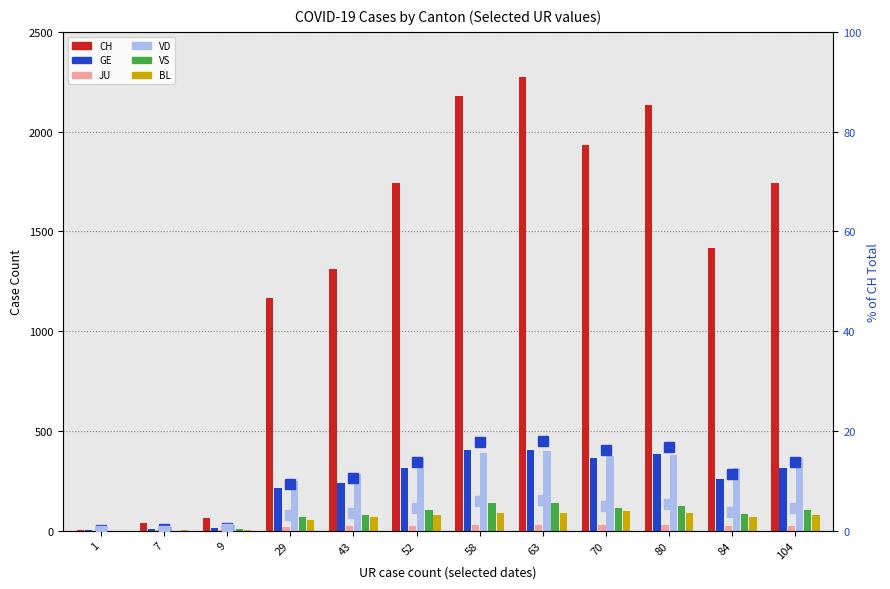

Reading right to left, extract all data points from this chart.

CH: 1743	1417	2132	1931	2273	2176	1743	1311	1168	64	39	2
GE: 313	258	382	365	406	405	313	238	214	13	7	1
JU: 25	23	28	28	29	29	25	22	18	5	5	0
VD: 362	315	380	376	399	390	362	286	250	29	16	0
VS: 104	84	122	112	139	136	104	80	70	7	0	0
BL: 79	68	86	99	86	88	79	66	51	4	4	0